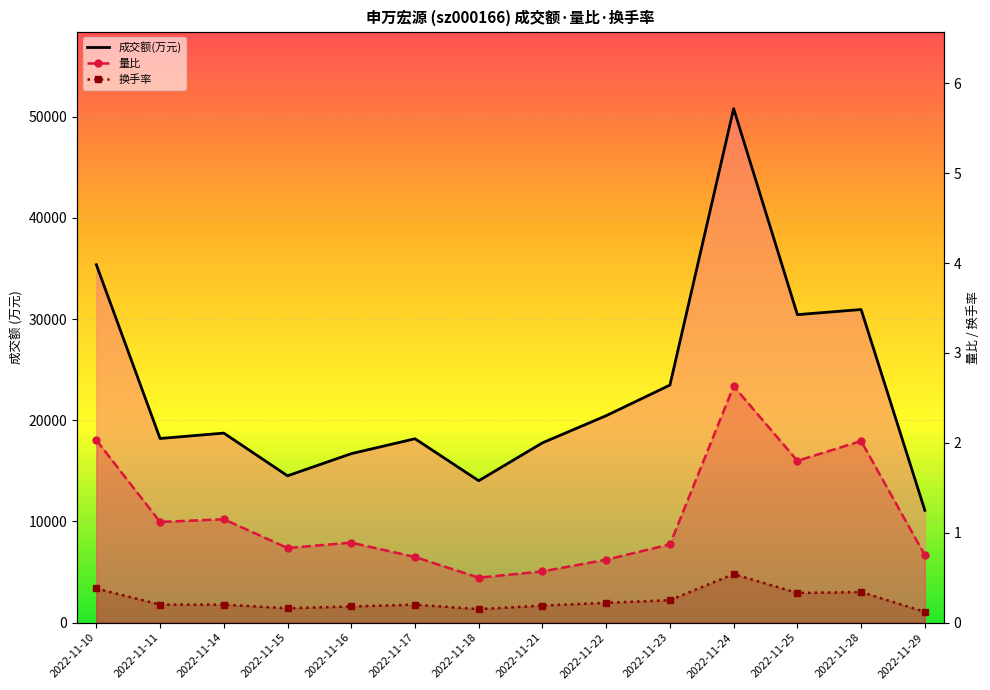

Where is the first local maximum for 量比?

2022-11-14